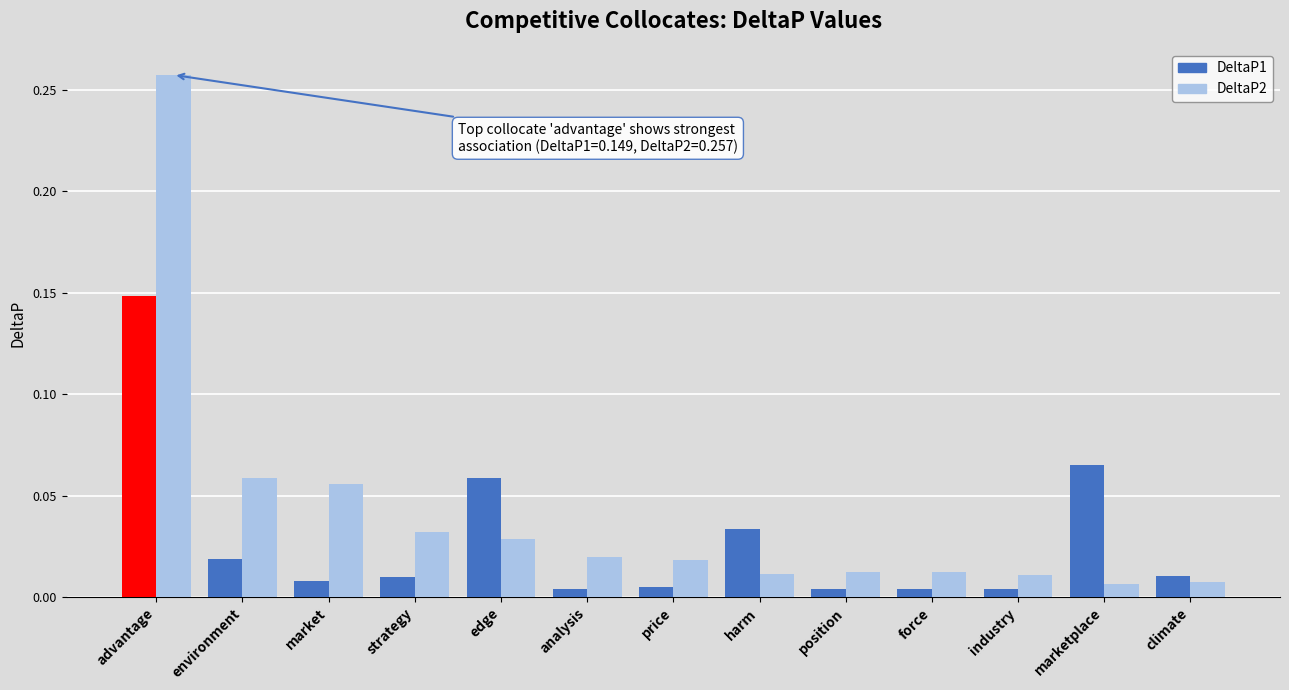

What is the sum of all DeltaP2 values?

0.5